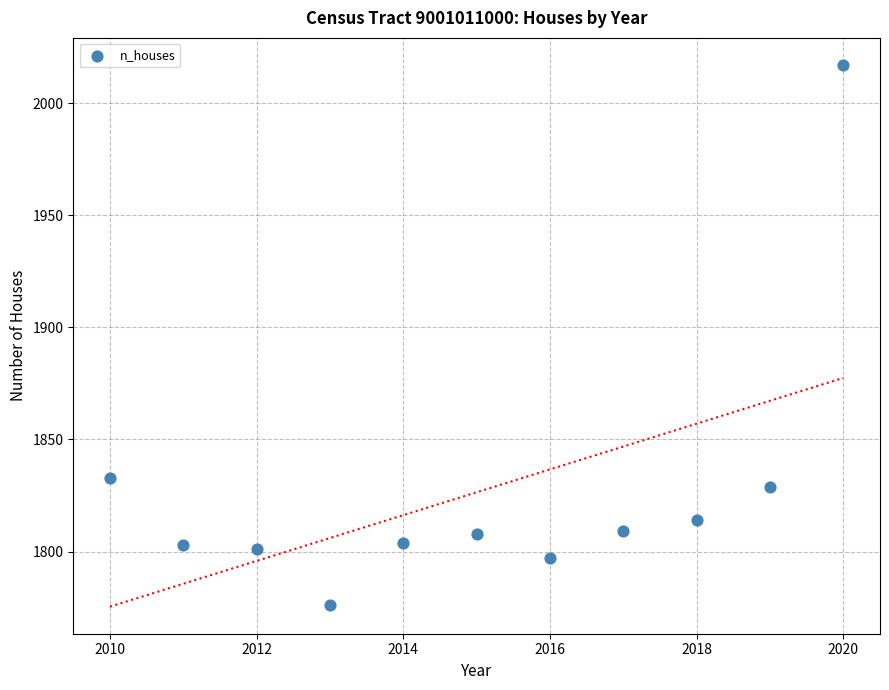

What Y value in the scatter plot is closest to 1896?

1833